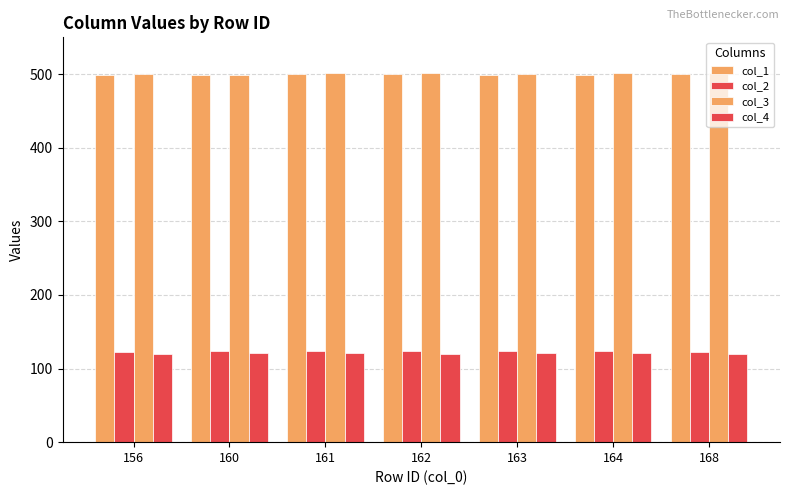

Count the number of data series in this chart.

4